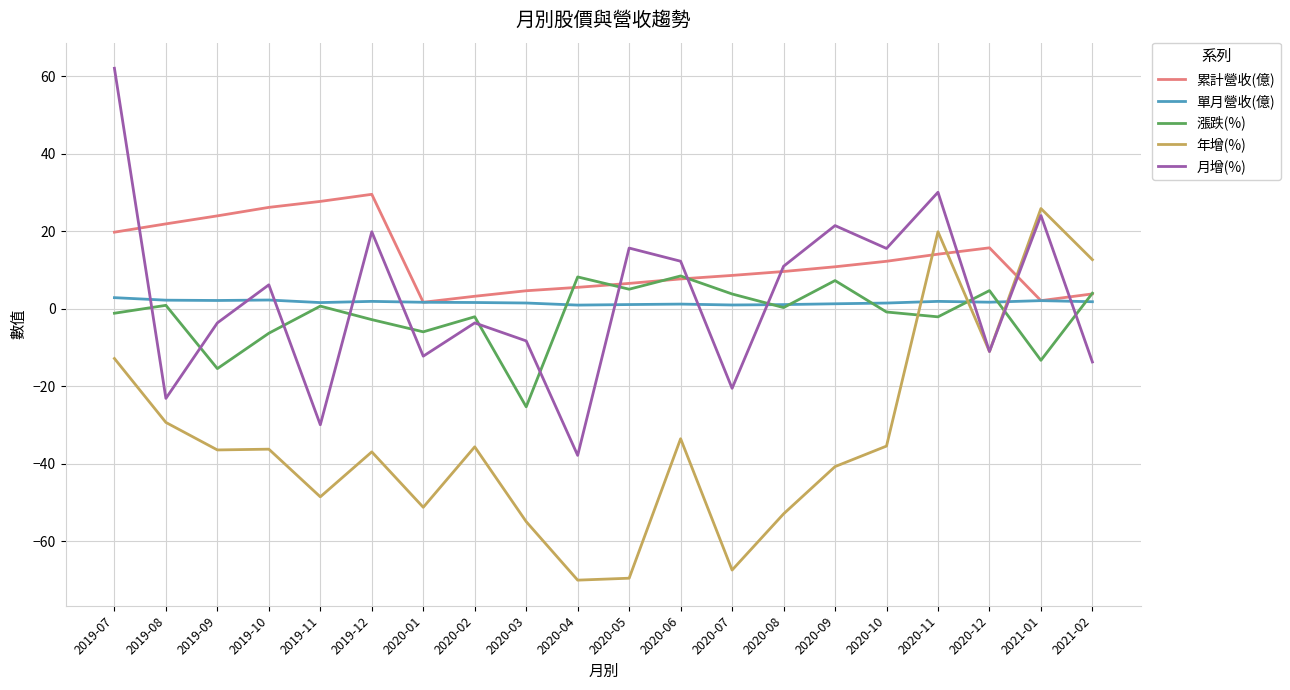

Between 2020-05 and 2020-08, which series saw the biggest shift?

年增(%)